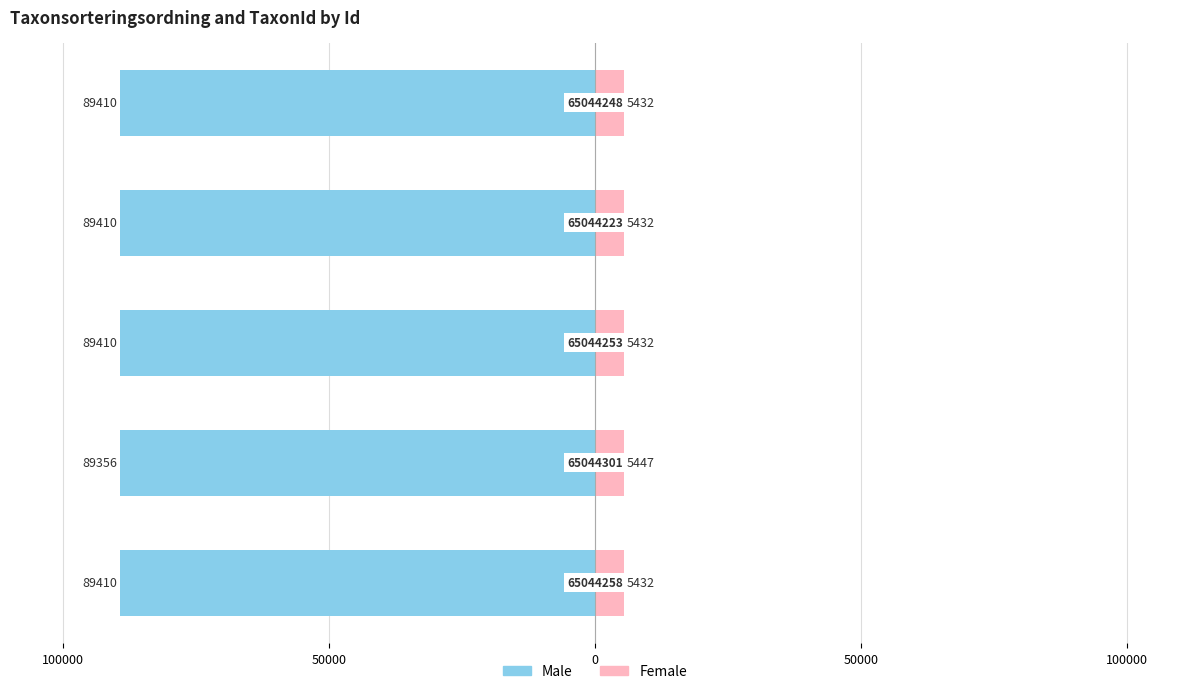

Which series has the largest range (max minus min)?

Male